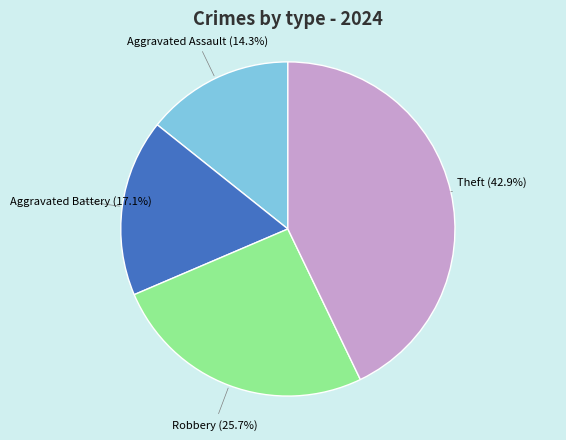

Does any single category account for the majority?

No